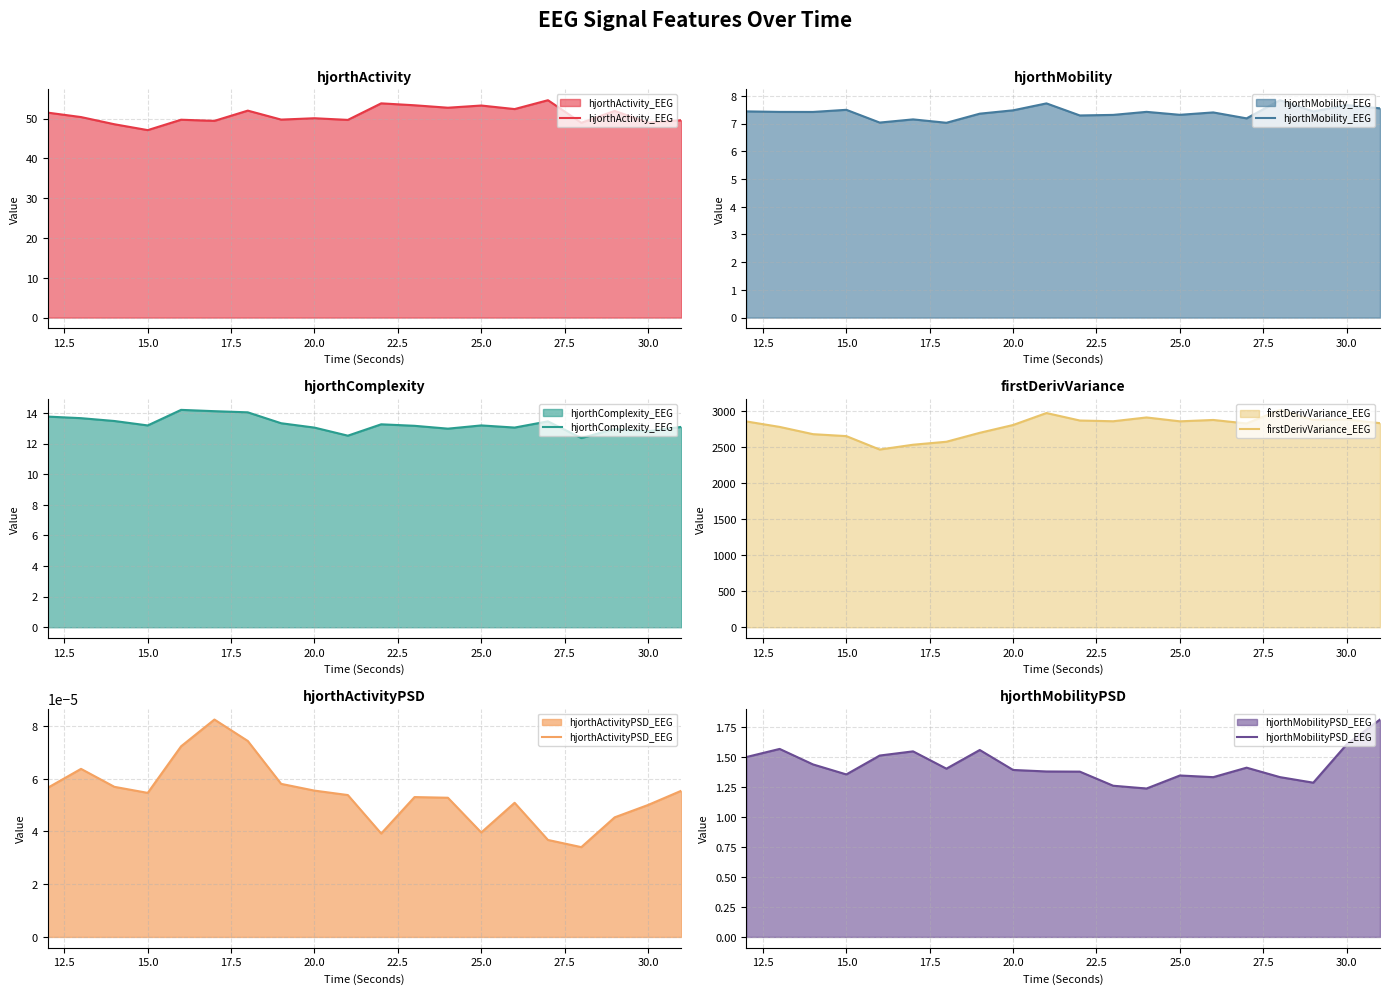

The value of hjorthMobilityPSD_EEG at 20.0 is 2.2. True or false?

False